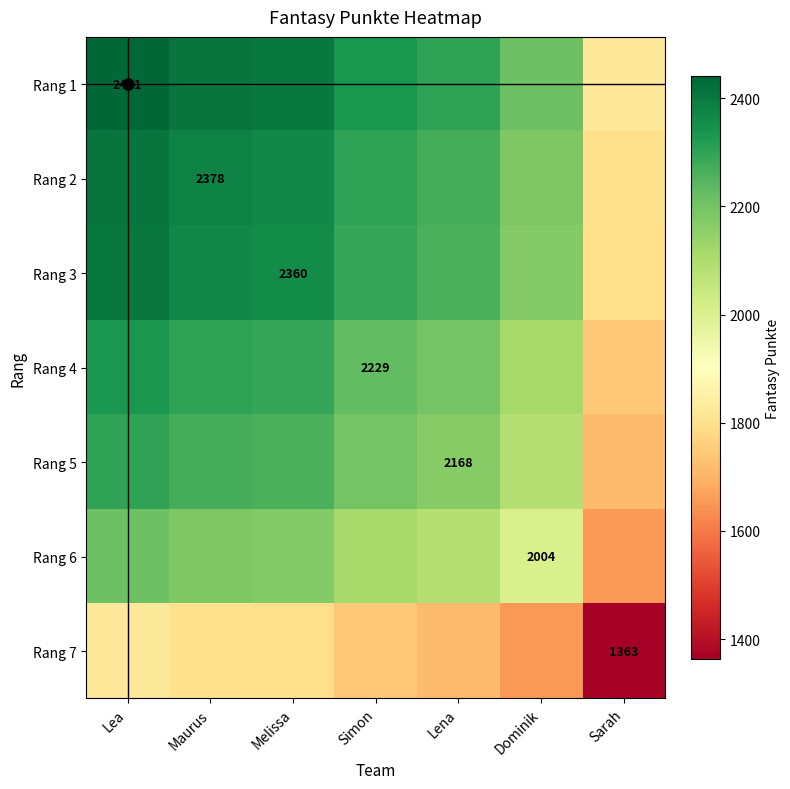

Which series has the largest total across all categories?

Rang 1